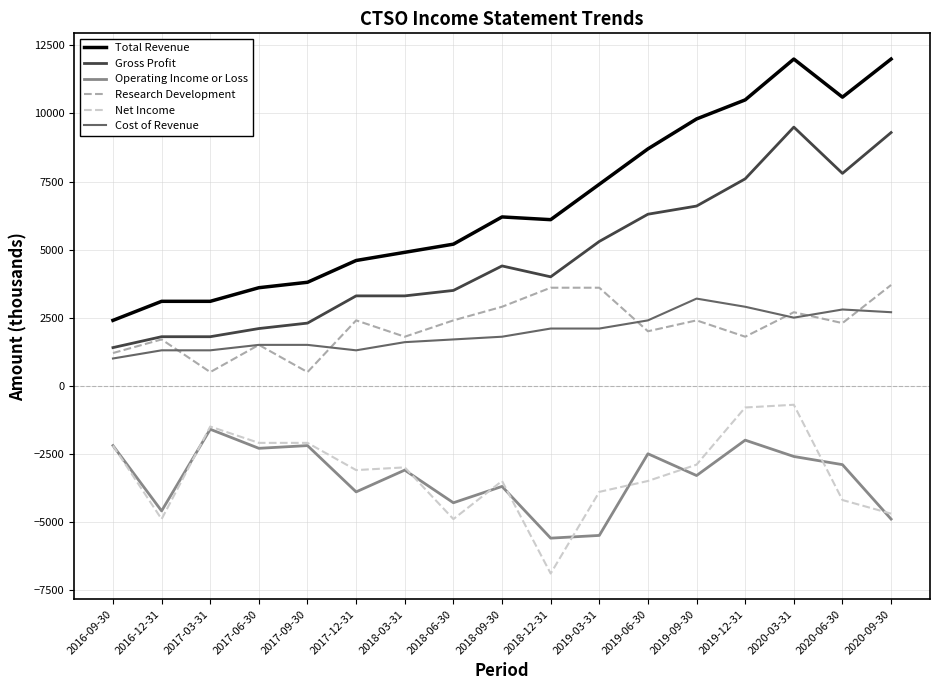

What position from the right is 2017-03-31?

15